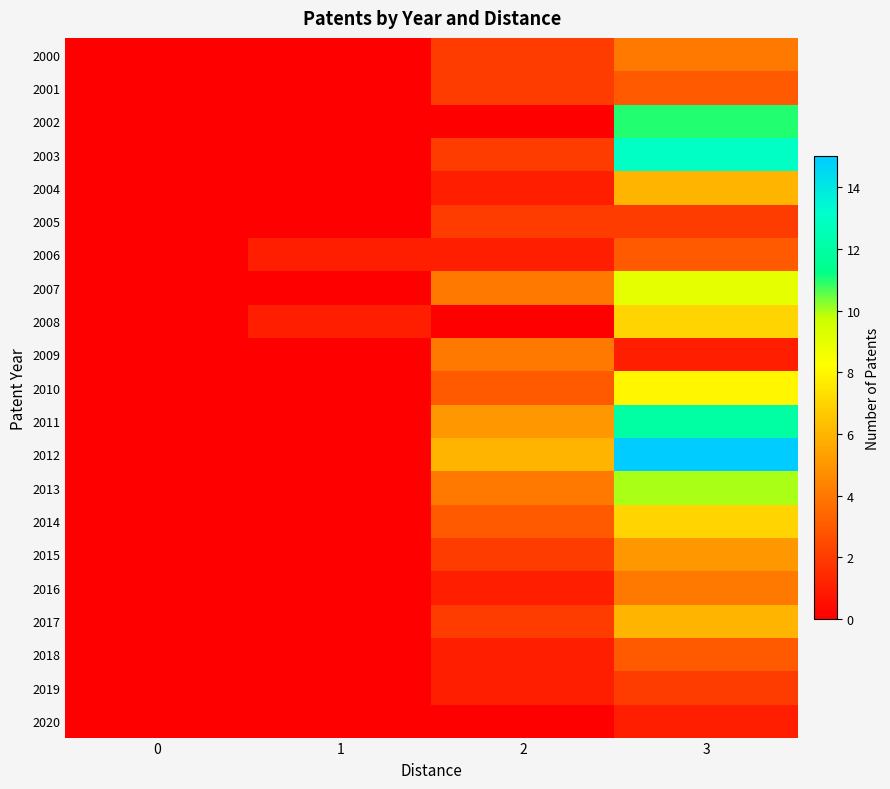

Reading left to right, extract all data points from this chart.

2000: 0=0	1=0	2=2	3=4
2001: 0=0	1=0	2=2	3=3
2002: 0=0	1=0	2=0	3=11
2003: 0=0	1=0	2=2	3=13
2004: 0=0	1=0	2=1	3=6
2005: 0=0	1=0	2=2	3=2
2006: 0=0	1=1	2=1	3=3
2007: 0=0	1=0	2=4	3=9
2008: 0=0	1=1	2=0	3=7
2009: 0=0	1=0	2=4	3=1
2010: 0=0	1=0	2=3	3=8
2011: 0=0	1=0	2=5	3=12
2012: 0=0	1=0	2=6	3=15
2013: 0=0	1=0	2=4	3=10
2014: 0=0	1=0	2=3	3=7
2015: 0=0	1=0	2=2	3=5
2016: 0=0	1=0	2=1	3=4
2017: 0=0	1=0	2=2	3=6
2018: 0=0	1=0	2=1	3=3
2019: 0=0	1=0	2=1	3=2
2020: 0=0	1=0	2=0	3=1